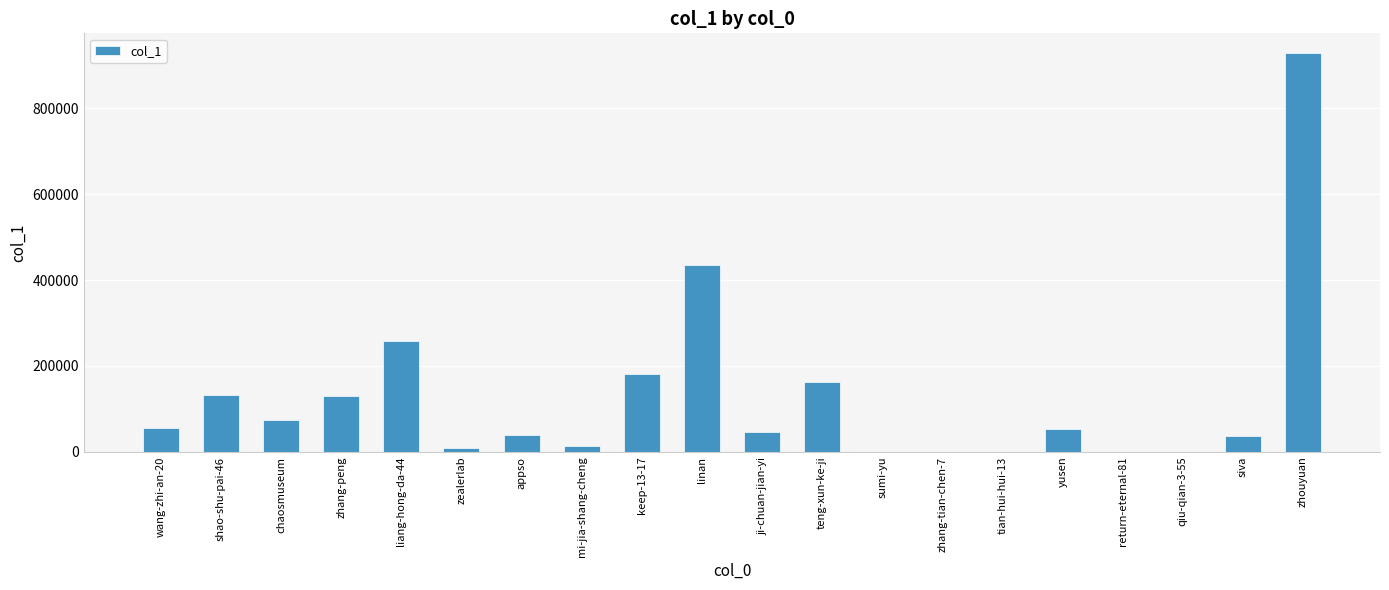

How many categories are shown in the chart?

20